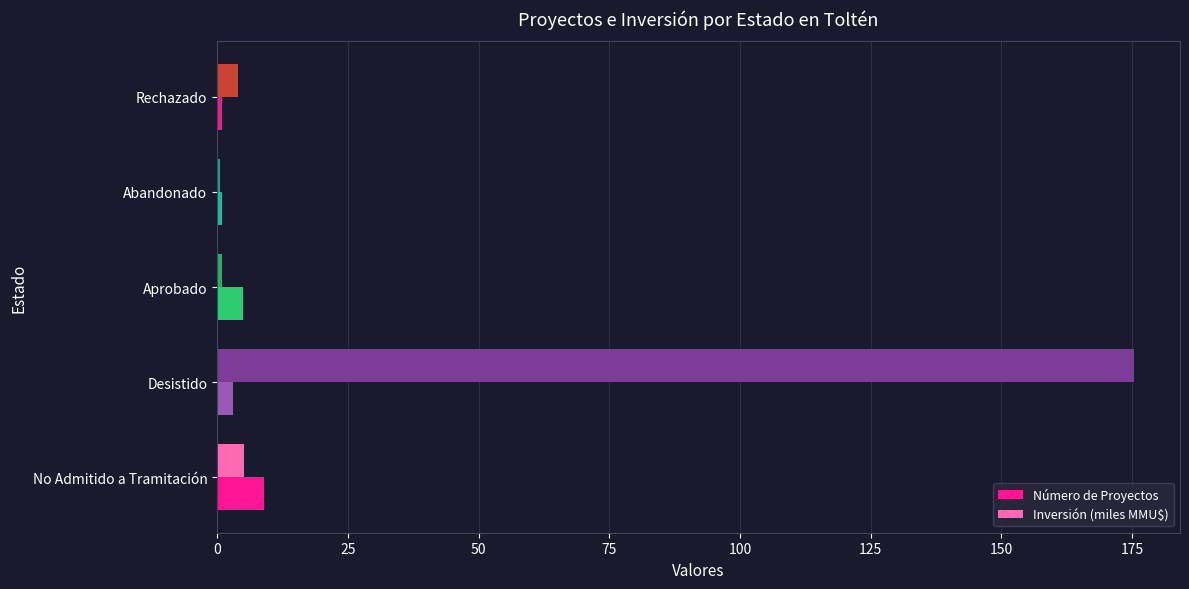

What is the average value of the Inversión (miles MMU$) series?

37.2